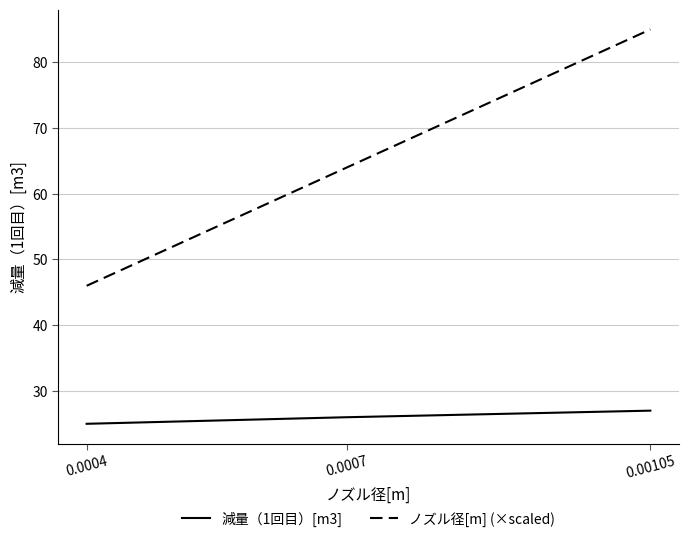

Is the value of ノズル径[m] (×scaled) at 0.00105 greater than the value of 減量（1回目）[m3] at 0.0004?

Yes